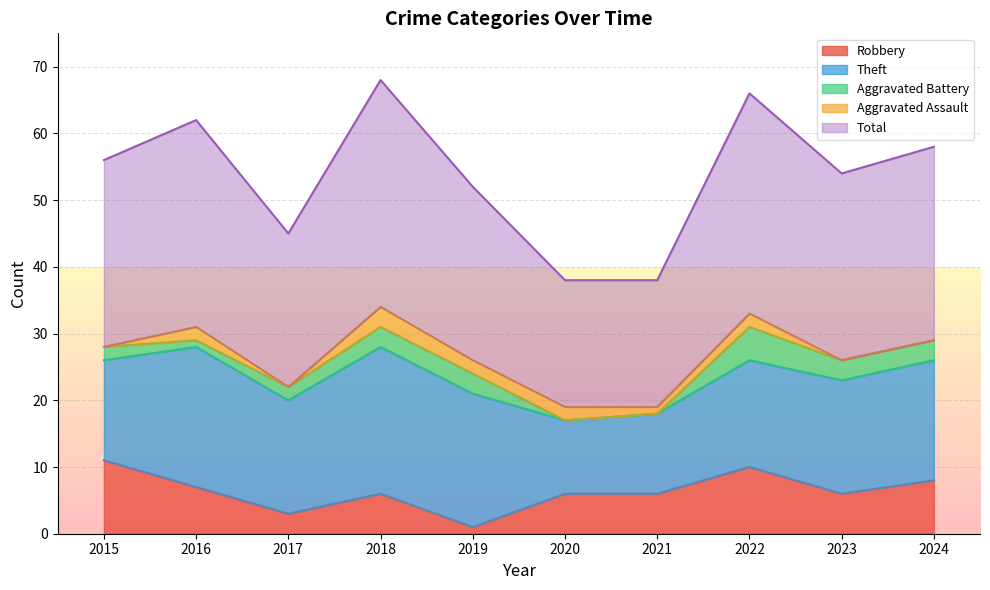

How many lines are shown in the chart?

5